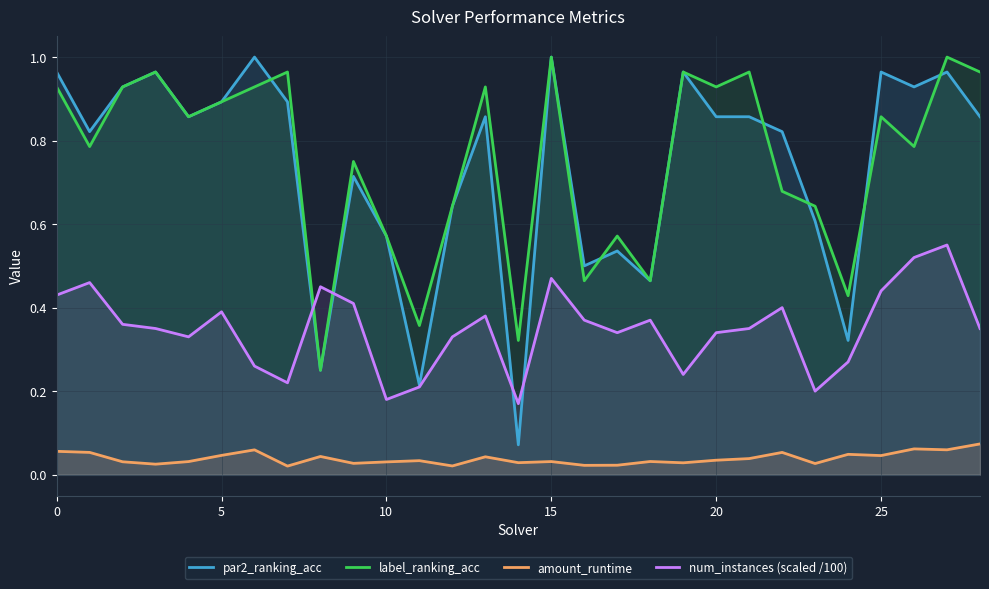

Which series has the largest total across all categories?

label_ranking_acc